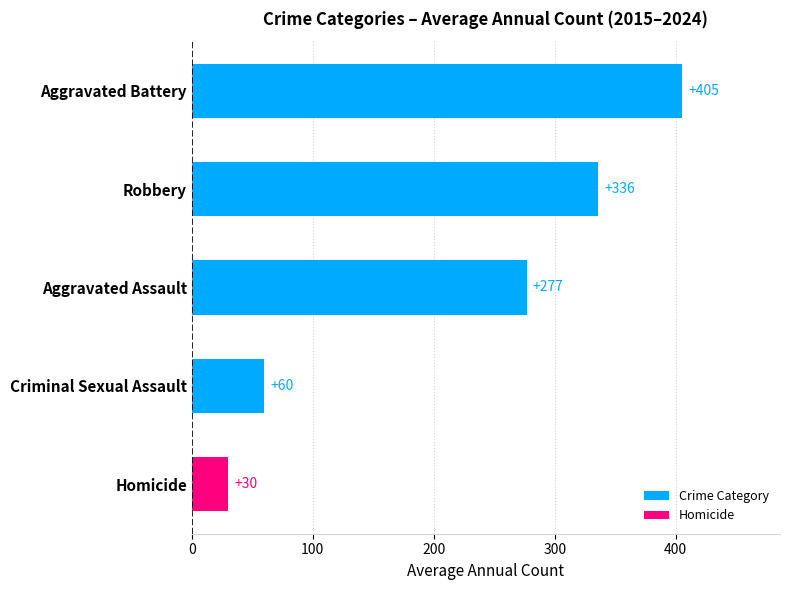

Rank the categories by value from highest to lowest.

Aggravated Battery, Robbery, Aggravated Assault, Criminal Sexual Assault, Homicide